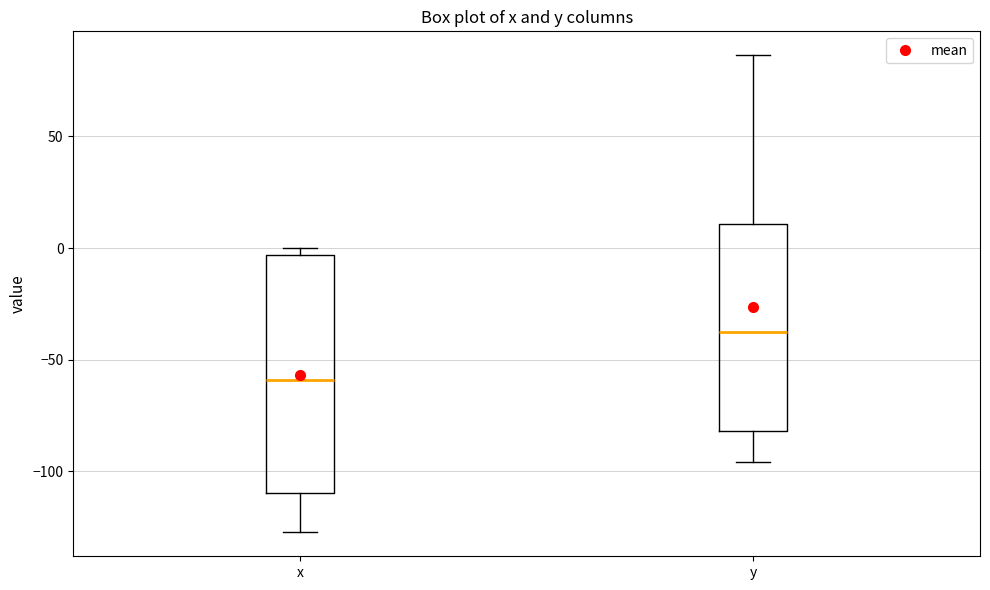

Which box's median line is the highest?

y